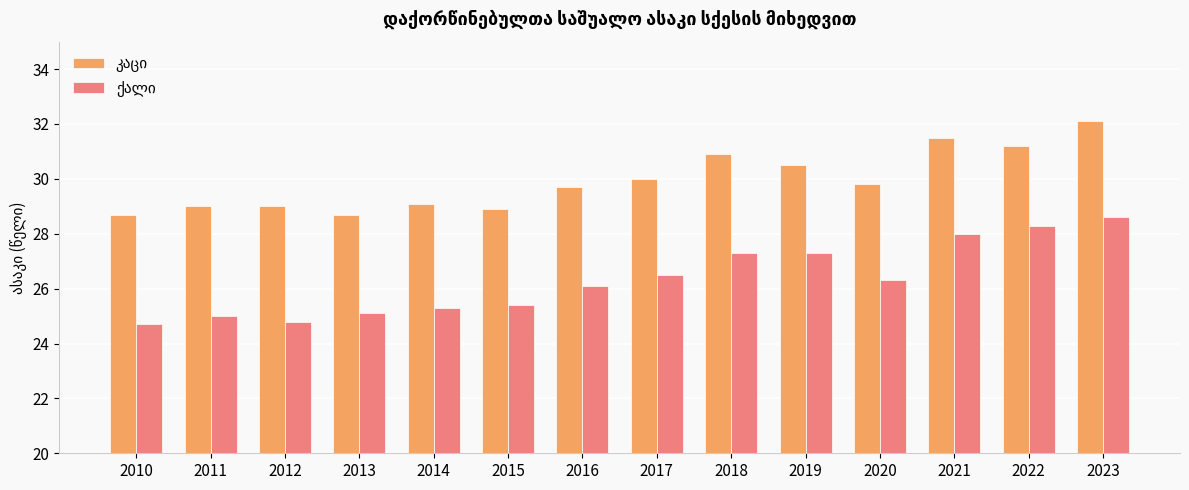

What is the difference between the highest and lowest values at 2018?

3.6